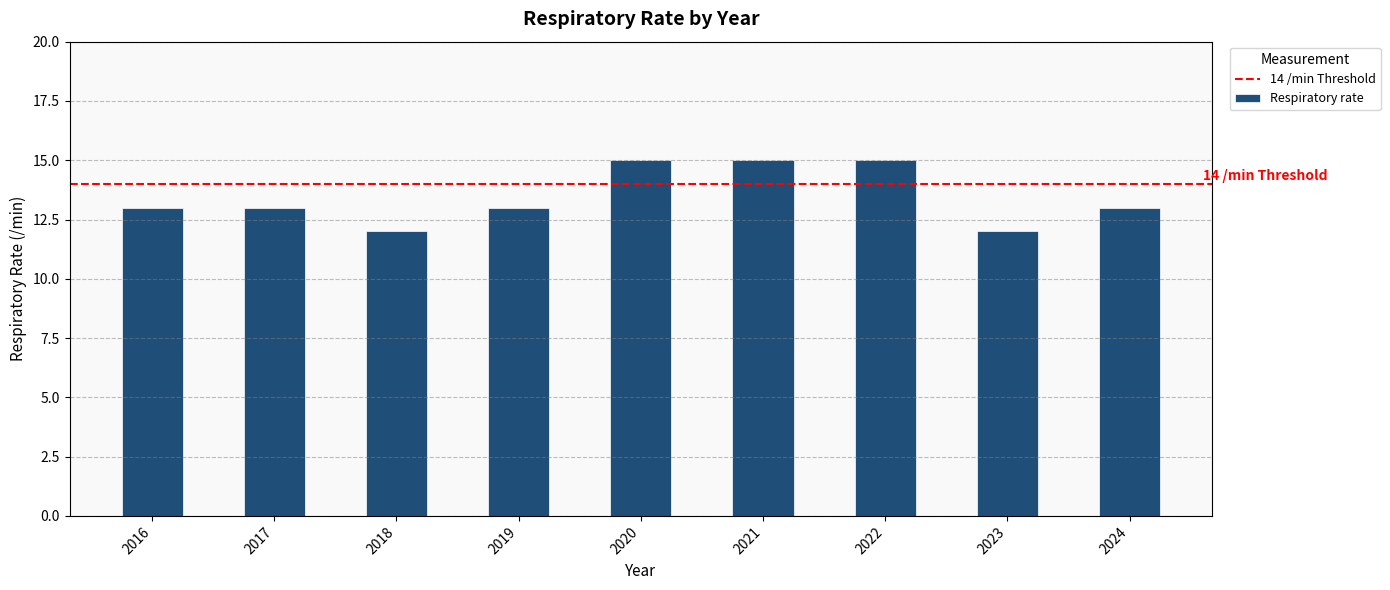

The value at 2021 is 15. True or false?

True